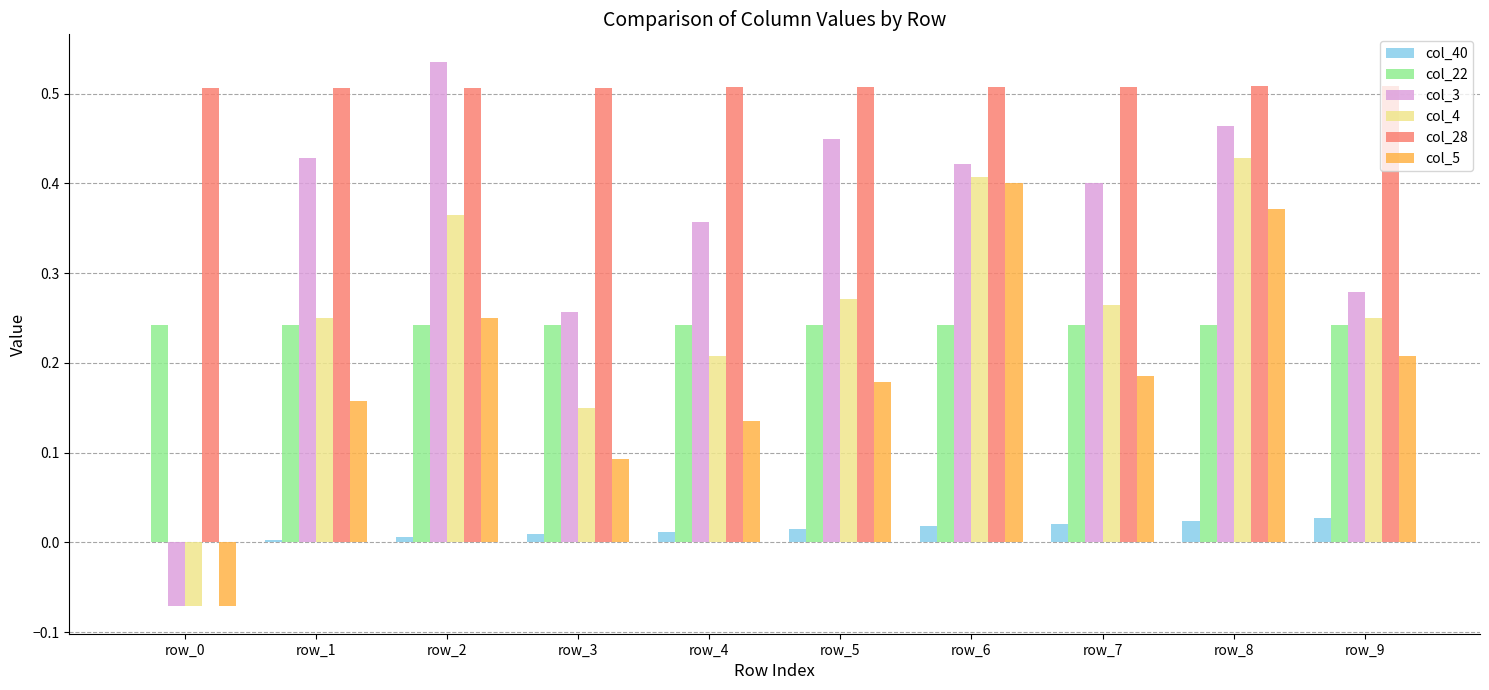

At which label does col_3 reach its peak?

row_2